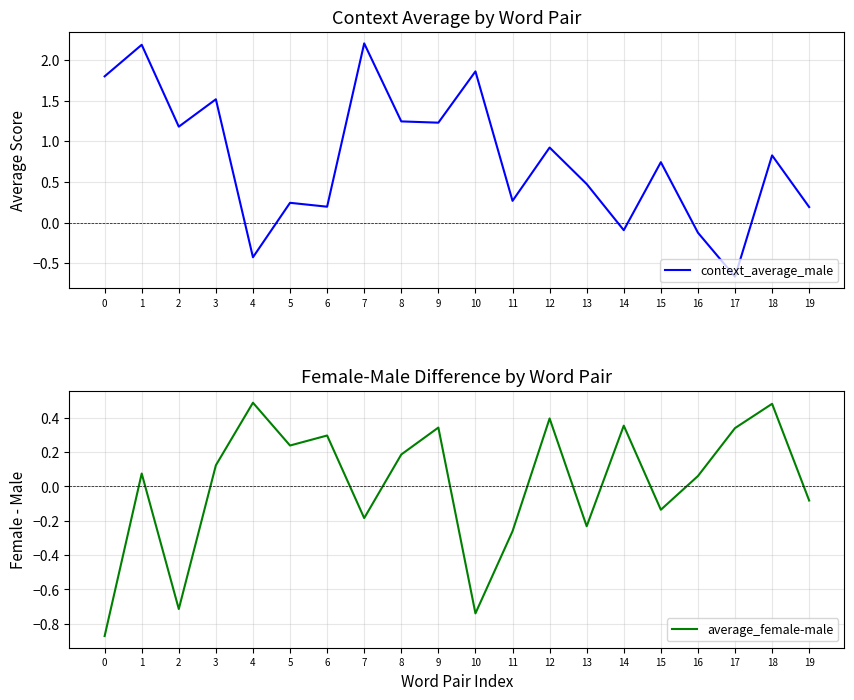

Which series has the largest total across all categories?

context_average_male